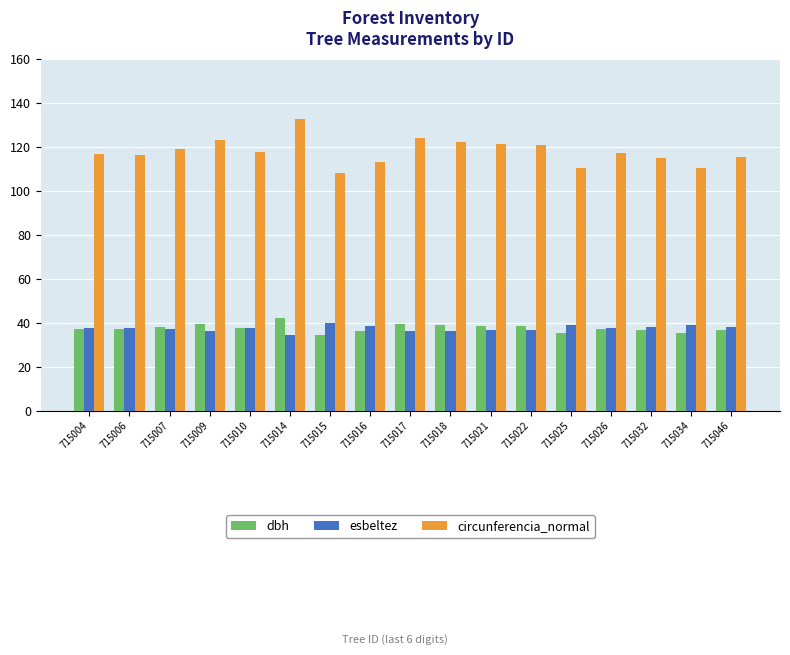

What are all the series names shown in the legend?

dbh, esbeltez, circunferencia_normal